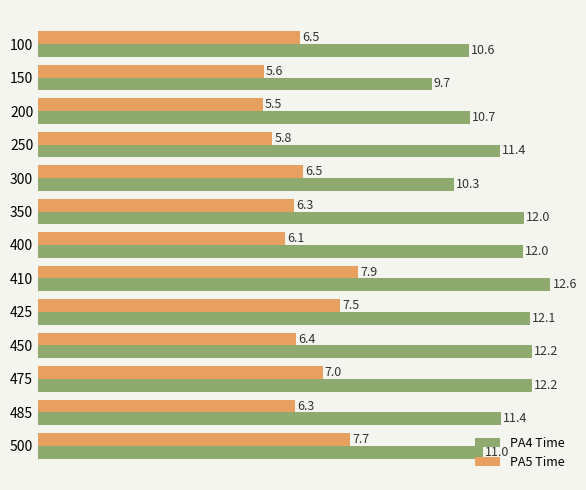

Which series changed the most between 200 and 500?

PA5 Time